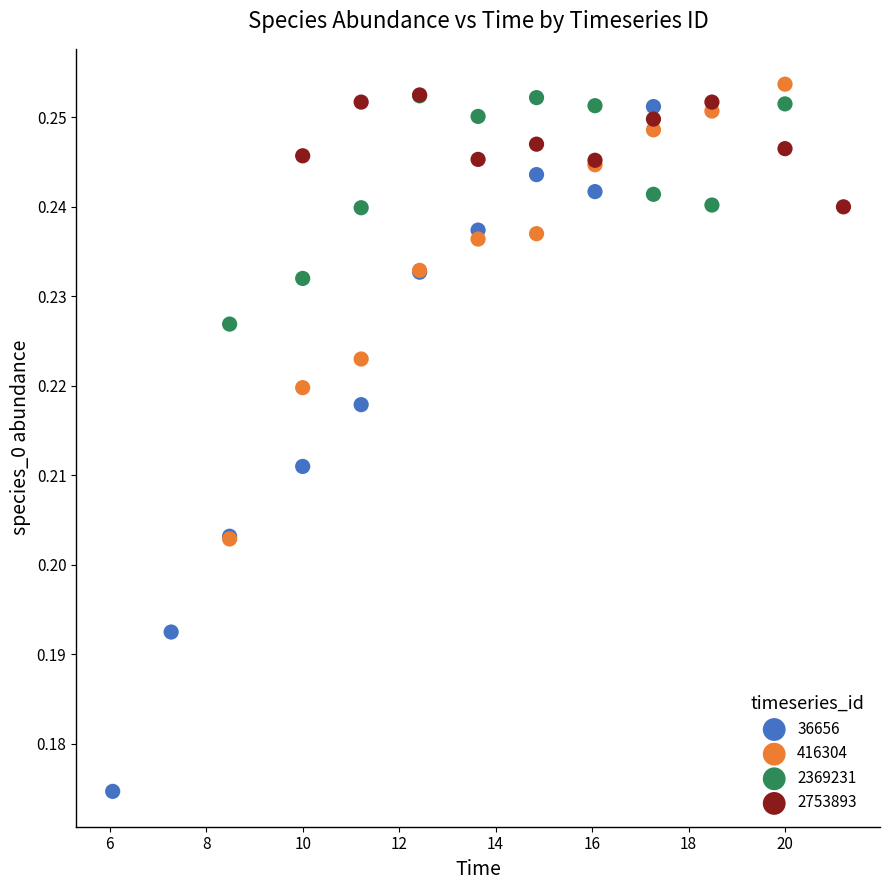

Which series has the largest Y range (max minus min)?

36656